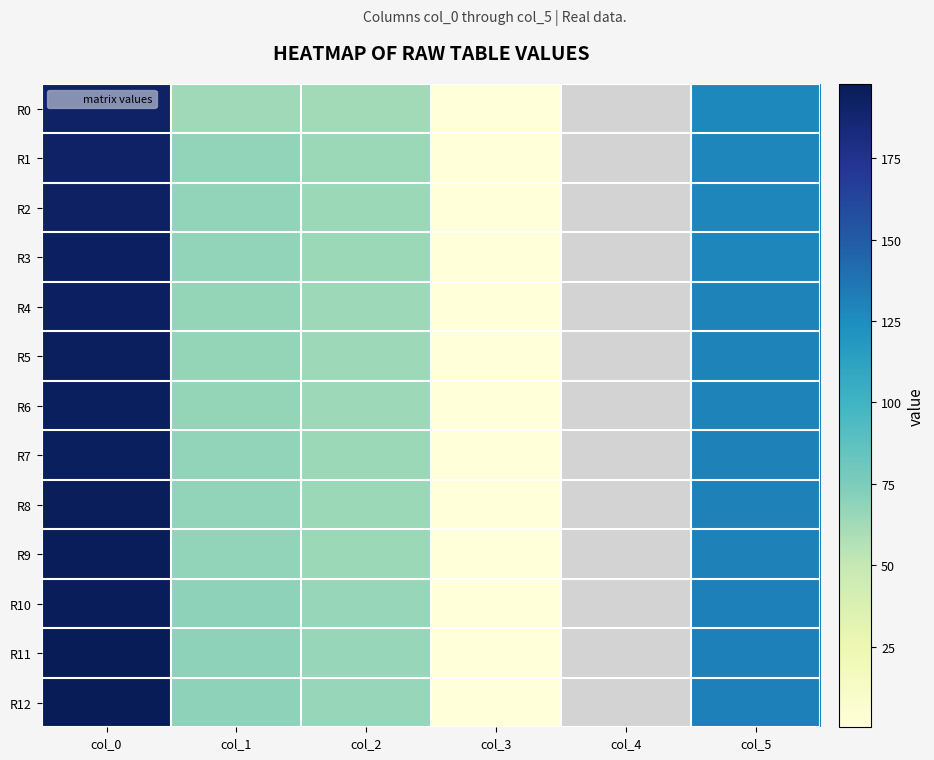

What is the maximum value shown in the chart?

197.8